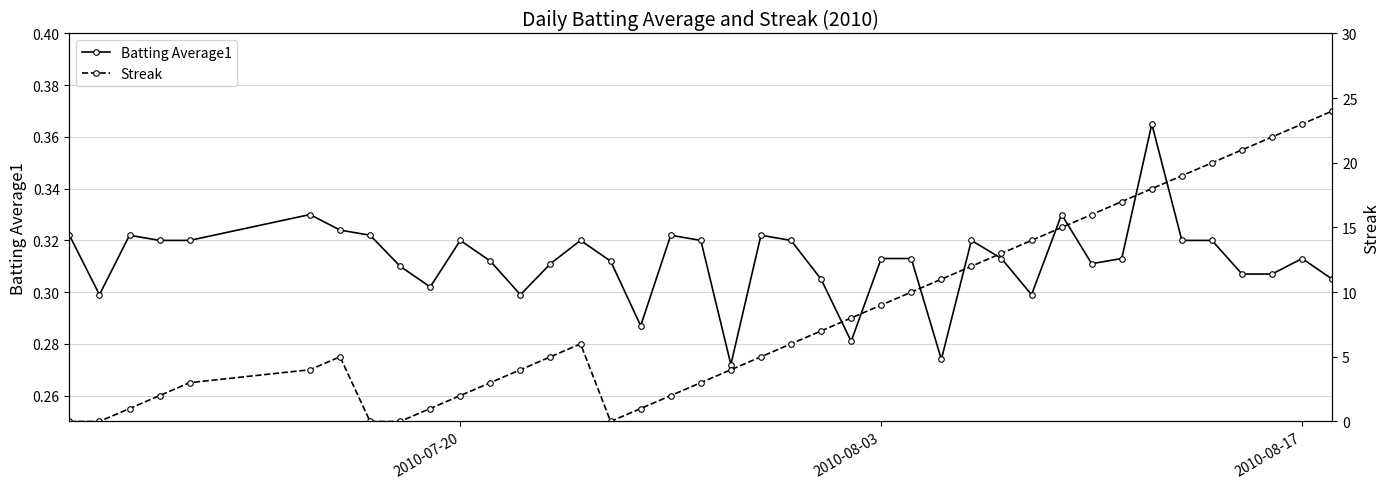

Count the Batting Average1 values in the range 0 to 1.

40